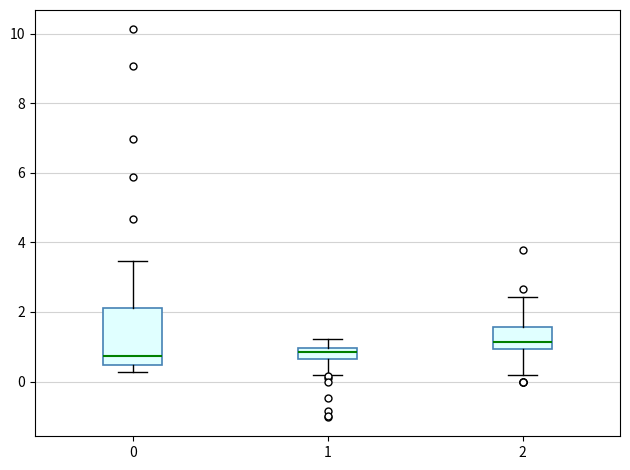

Where does the lower whisker of the box at x = 1 end on the y-axis? The values are not printed on the chart, so give them approximately, as read against the axis.

0.2